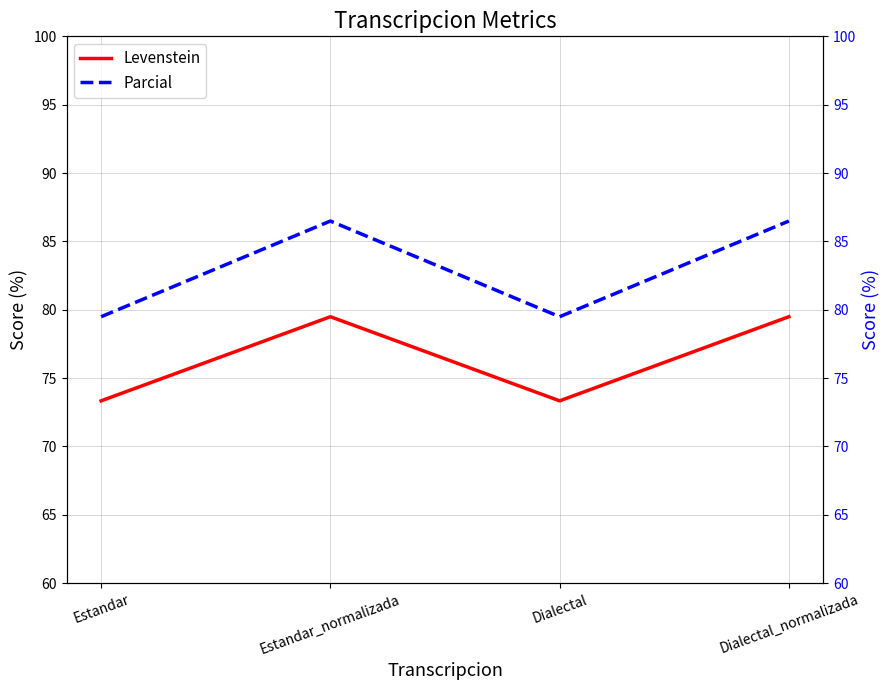

True or false: Parcial and Levenstein cross at least once.

False